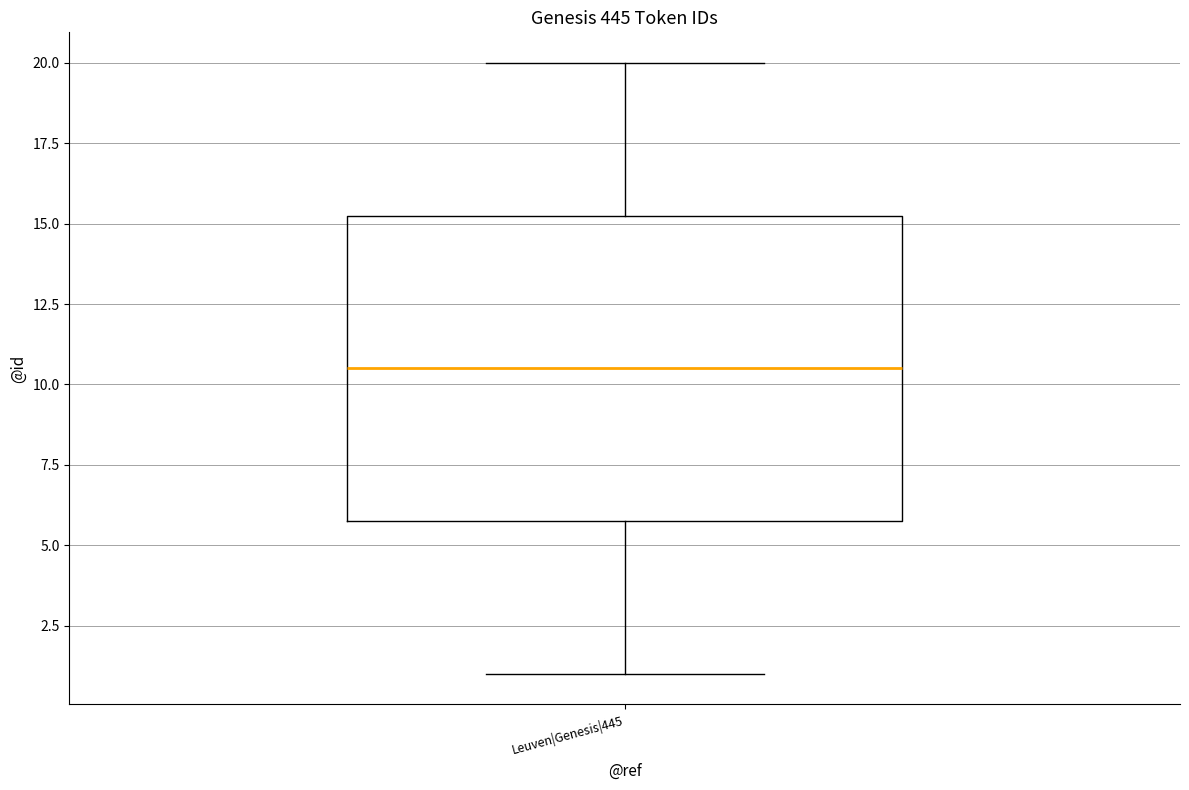

Transcribe this box plot: give where the median line is, the range the box spans, and where the two whiskers end, as read against the y-axis. The values are not printed on the chart, so give them approximately, as read against the axis.

median 10.5, box 6.0 to 15.5, whiskers 1.0 to 20.0